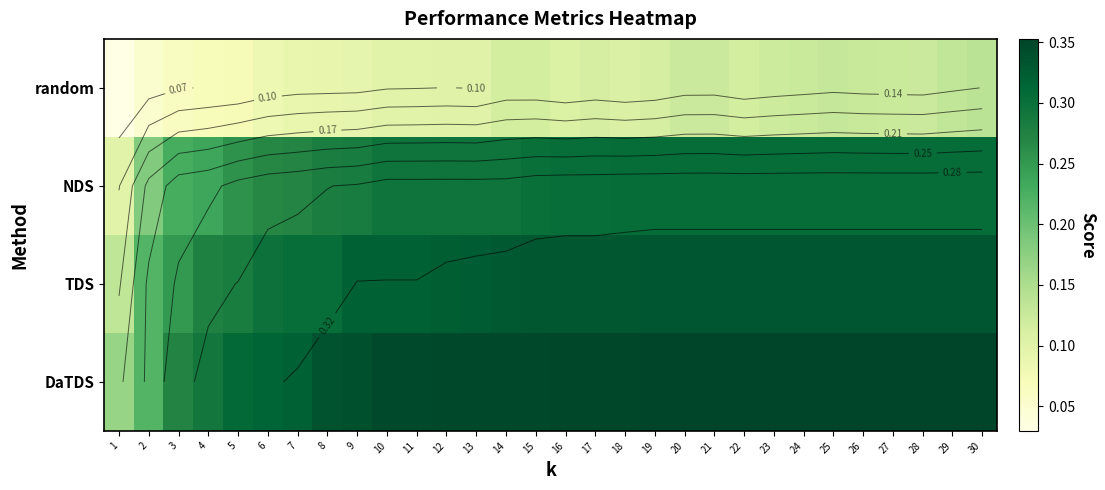

List the labels in order of NDS value, smallest first.

1, 2, 3, 4, 5, 6, 7, 8, 9, 10, 11, 12, 13, 14, 15, 16, 17, 18, 19, 20, 21, 22, 23, 24, 25, 26, 27, 28, 29, 30